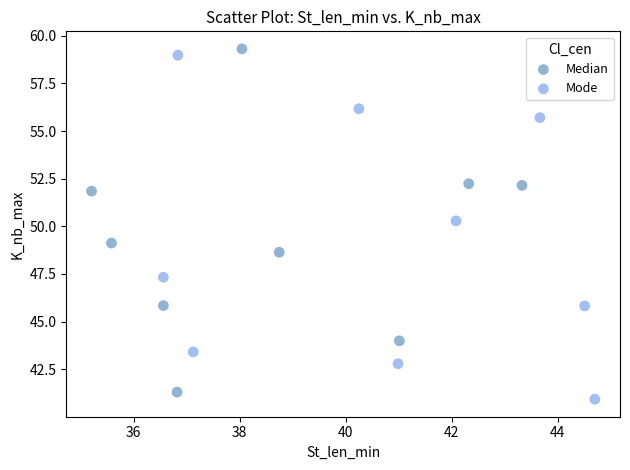

What are all the series names shown in the legend?

Median, Mode